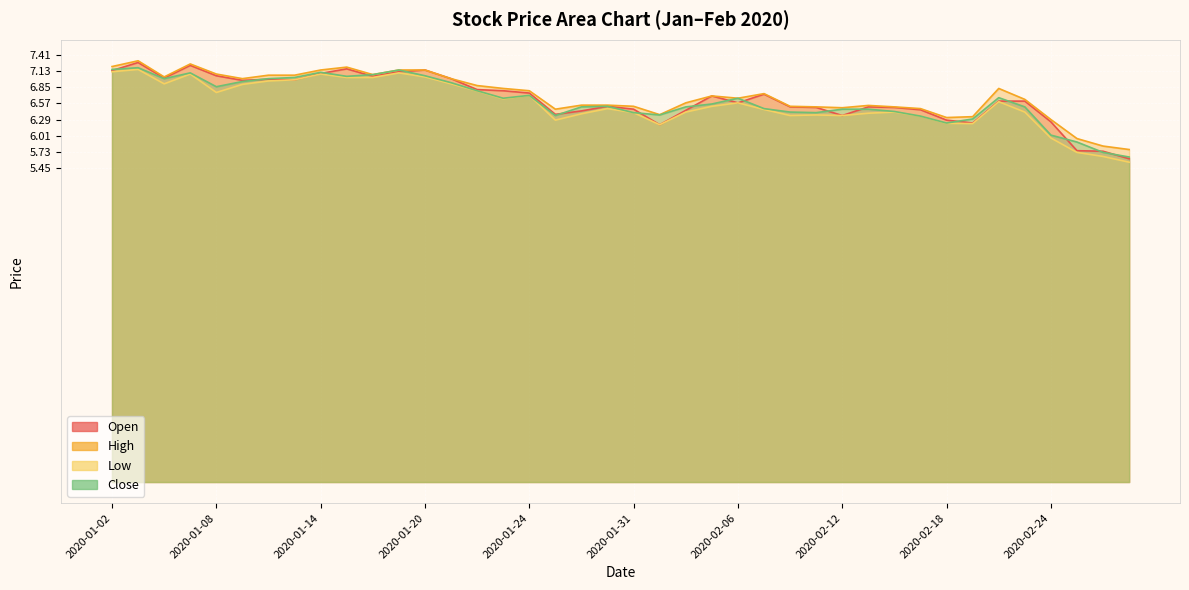

Where is Close nearest to the value 6?

2020-02-24